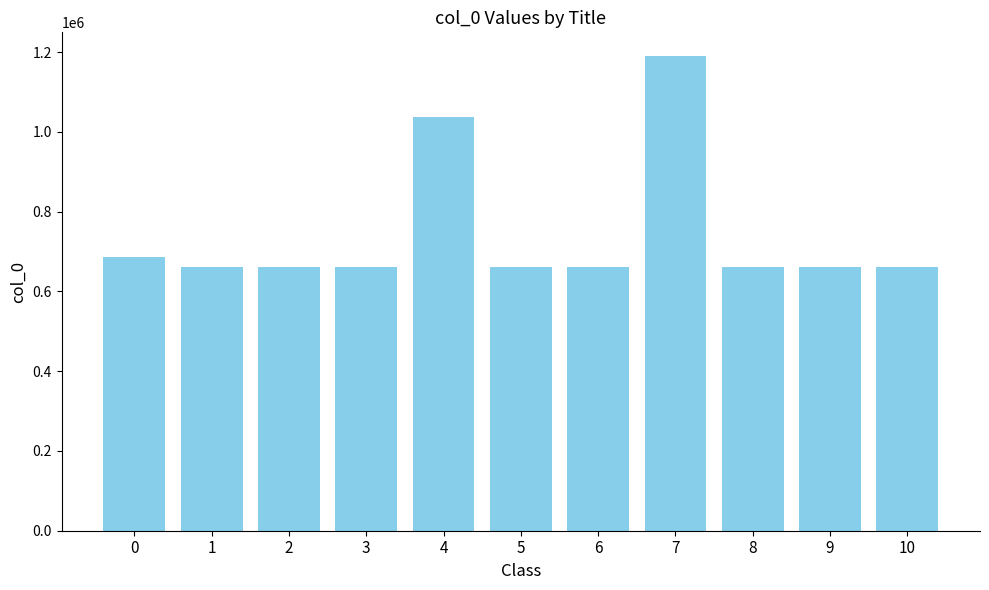

How many data points are less than 661580?

5